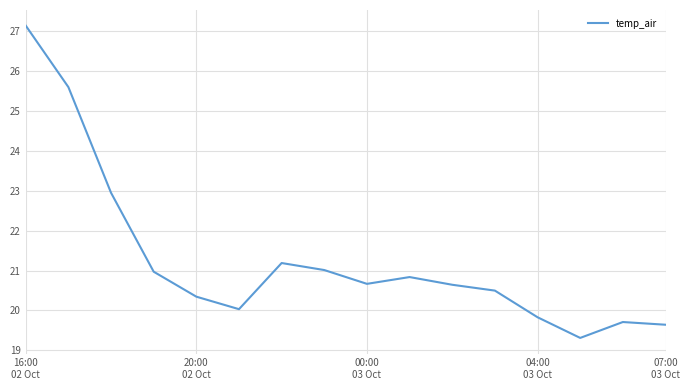

What is the greatest value displayed?

27.1